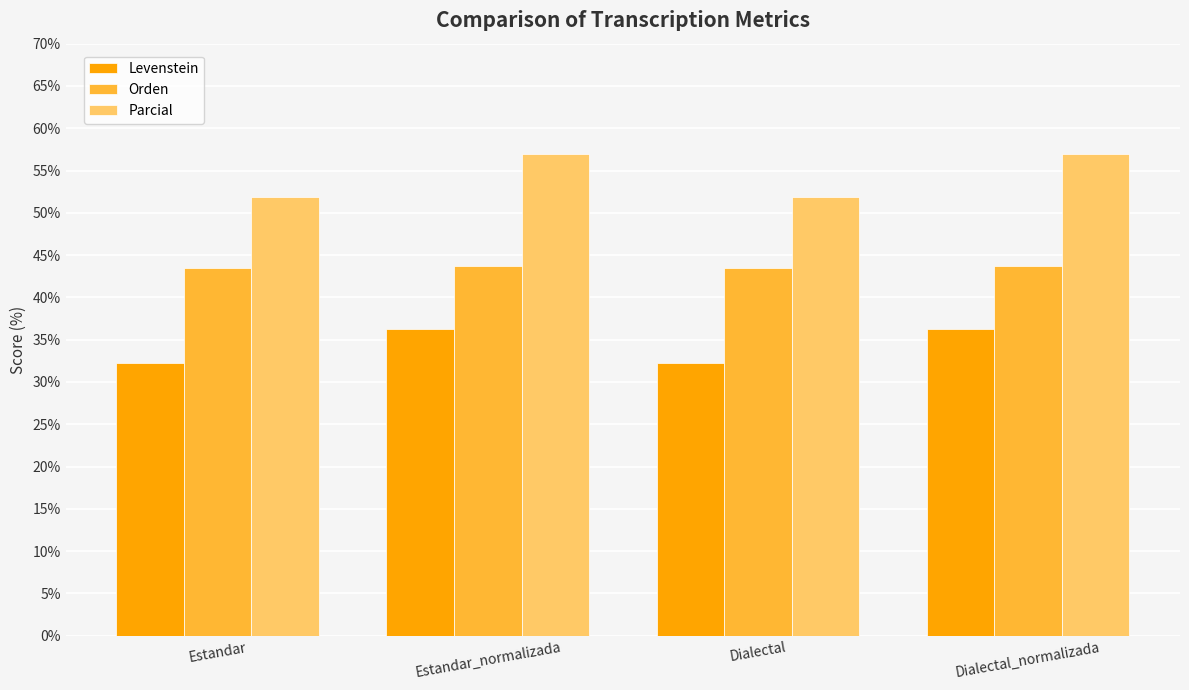

How many bars are there in total?

12